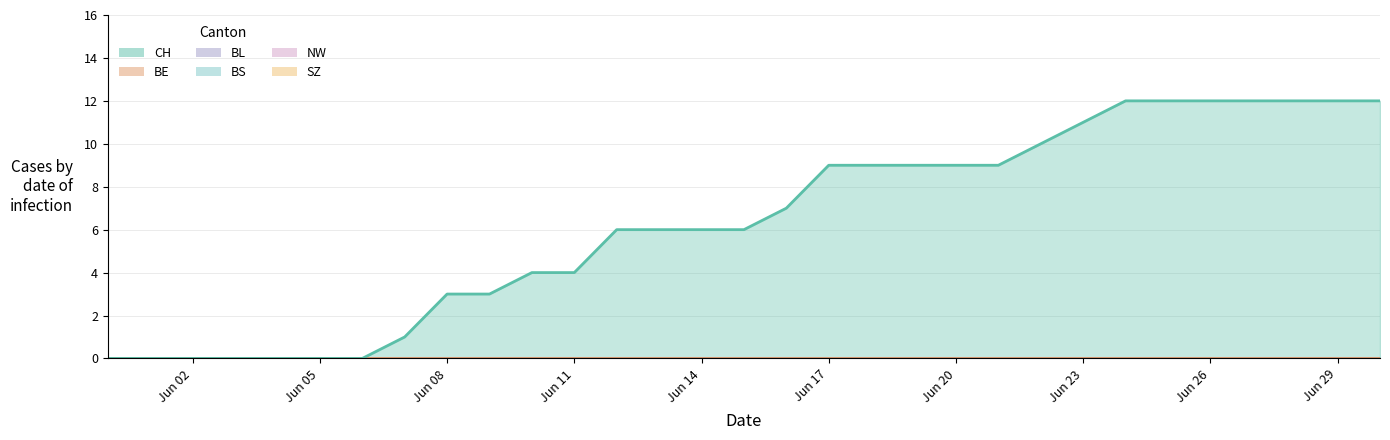

Reading left to right, transcribe all the data shown in this chart.

CH: 2020-05-31=0	2020-06-01=0	2020-06-02=0	2020-06-03=0	2020-06-04=0	2020-06-05=0	2020-06-06=0	2020-06-07=1	2020-06-08=3	2020-06-09=3	2020-06-10=4	2020-06-11=4	2020-06-12=6	2020-06-13=6	2020-06-14=6	2020-06-15=6	2020-06-16=7	2020-06-17=9	2020-06-18=9	2020-06-19=9	2020-06-20=9	2020-06-21=9	2020-06-22=10	2020-06-23=11	2020-06-24=12	2020-06-25=12	2020-06-26=12	2020-06-27=12	2020-06-28=12	2020-06-29=12	2020-06-30=12
BE: 2020-05-31=0	2020-06-01=0	2020-06-02=0	2020-06-03=0	2020-06-04=0	2020-06-05=0	2020-06-06=0	2020-06-07=0	2020-06-08=0	2020-06-09=0	2020-06-10=0	2020-06-11=0	2020-06-12=0	2020-06-13=0	2020-06-14=0	2020-06-15=0	2020-06-16=0	2020-06-17=0	2020-06-18=0	2020-06-19=0	2020-06-20=0	2020-06-21=0	2020-06-22=0	2020-06-23=0	2020-06-24=0	2020-06-25=0	2020-06-26=0	2020-06-27=0	2020-06-28=0	2020-06-29=0	2020-06-30=0
BL: 2020-05-31=0	2020-06-01=0	2020-06-02=0	2020-06-03=0	2020-06-04=0	2020-06-05=0	2020-06-06=0	2020-06-07=0	2020-06-08=0	2020-06-09=0	2020-06-10=0	2020-06-11=0	2020-06-12=0	2020-06-13=0	2020-06-14=0	2020-06-15=0	2020-06-16=0	2020-06-17=0	2020-06-18=0	2020-06-19=0	2020-06-20=0	2020-06-21=0	2020-06-22=0	2020-06-23=0	2020-06-24=0	2020-06-25=0	2020-06-26=0	2020-06-27=0	2020-06-28=0	2020-06-29=0	2020-06-30=0
BS: 2020-05-31=0	2020-06-01=0	2020-06-02=0	2020-06-03=0	2020-06-04=0	2020-06-05=0	2020-06-06=0	2020-06-07=0	2020-06-08=0	2020-06-09=0	2020-06-10=0	2020-06-11=0	2020-06-12=0	2020-06-13=0	2020-06-14=0	2020-06-15=0	2020-06-16=0	2020-06-17=0	2020-06-18=0	2020-06-19=0	2020-06-20=0	2020-06-21=0	2020-06-22=0	2020-06-23=0	2020-06-24=0	2020-06-25=0	2020-06-26=0	2020-06-27=0	2020-06-28=0	2020-06-29=0	2020-06-30=0
NW: 2020-05-31=0	2020-06-01=0	2020-06-02=0	2020-06-03=0	2020-06-04=0	2020-06-05=0	2020-06-06=0	2020-06-07=0	2020-06-08=0	2020-06-09=0	2020-06-10=0	2020-06-11=0	2020-06-12=0	2020-06-13=0	2020-06-14=0	2020-06-15=0	2020-06-16=0	2020-06-17=0	2020-06-18=0	2020-06-19=0	2020-06-20=0	2020-06-21=0	2020-06-22=0	2020-06-23=0	2020-06-24=0	2020-06-25=0	2020-06-26=0	2020-06-27=0	2020-06-28=0	2020-06-29=0	2020-06-30=0
SZ: 2020-05-31=0	2020-06-01=0	2020-06-02=0	2020-06-03=0	2020-06-04=0	2020-06-05=0	2020-06-06=0	2020-06-07=0	2020-06-08=0	2020-06-09=0	2020-06-10=0	2020-06-11=0	2020-06-12=0	2020-06-13=0	2020-06-14=0	2020-06-15=0	2020-06-16=0	2020-06-17=0	2020-06-18=0	2020-06-19=0	2020-06-20=0	2020-06-21=0	2020-06-22=0	2020-06-23=0	2020-06-24=0	2020-06-25=0	2020-06-26=0	2020-06-27=0	2020-06-28=0	2020-06-29=0	2020-06-30=0